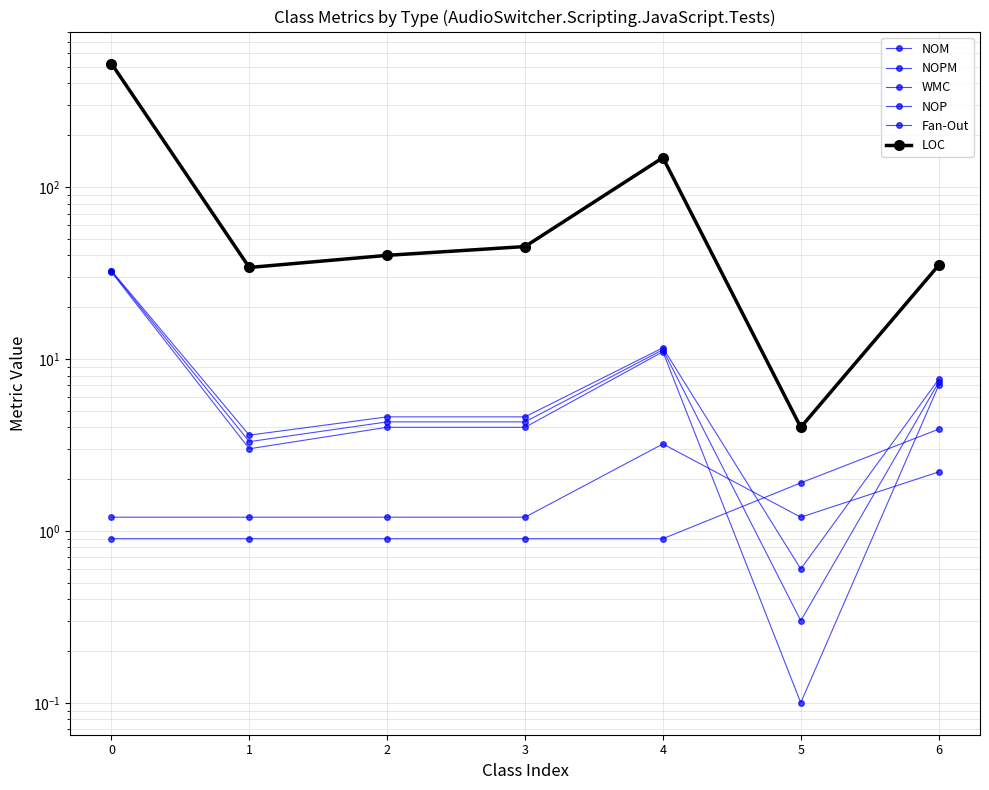

How many lines are shown in the chart?

6